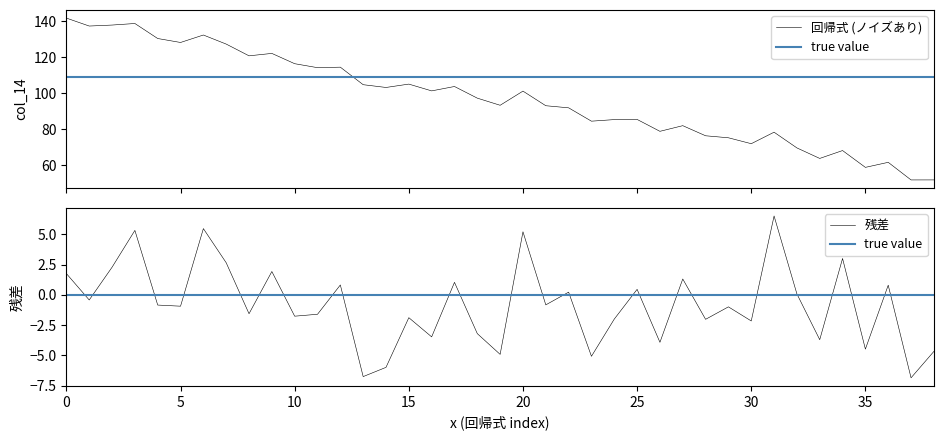

What is the maximum value for 回帰式 (ノイズあり)?

141.7